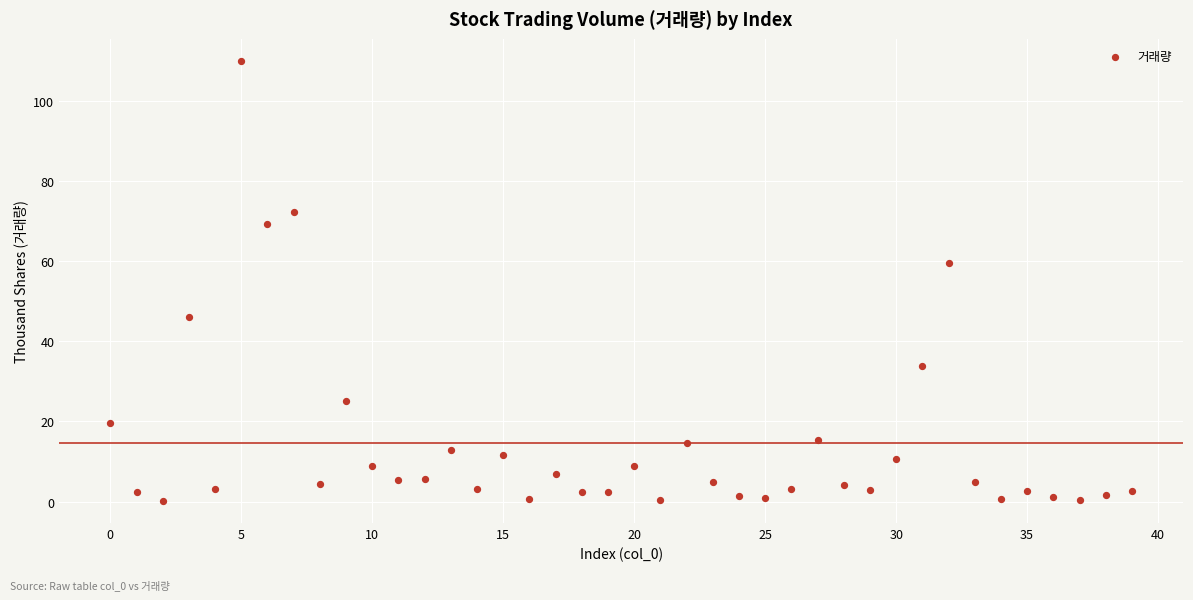

What is the range of Y values (max minus min)?

109.9